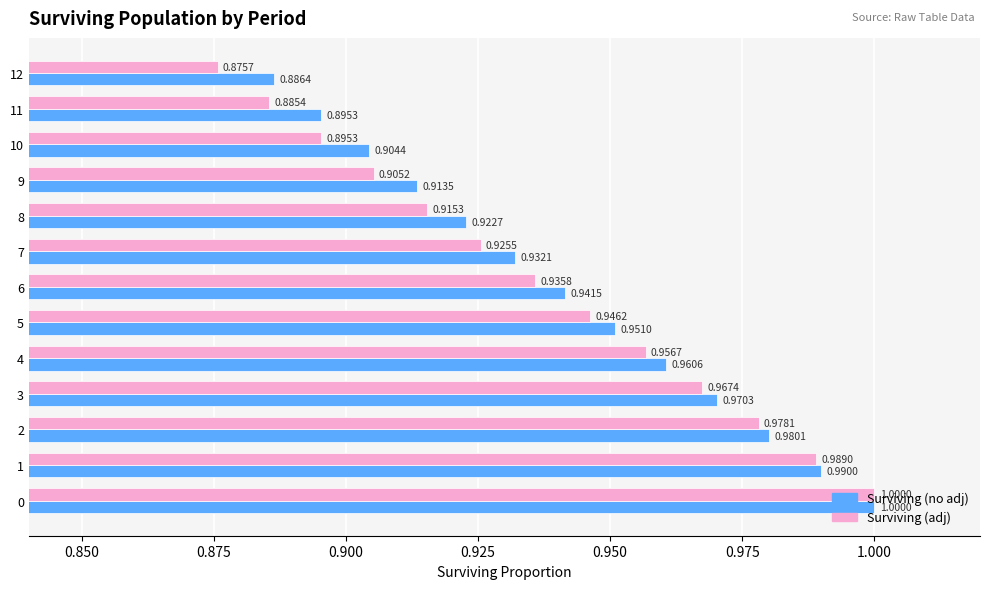

List the series in order of their overall mean, highest first.

Surviving (no adj), Surviving (adj)